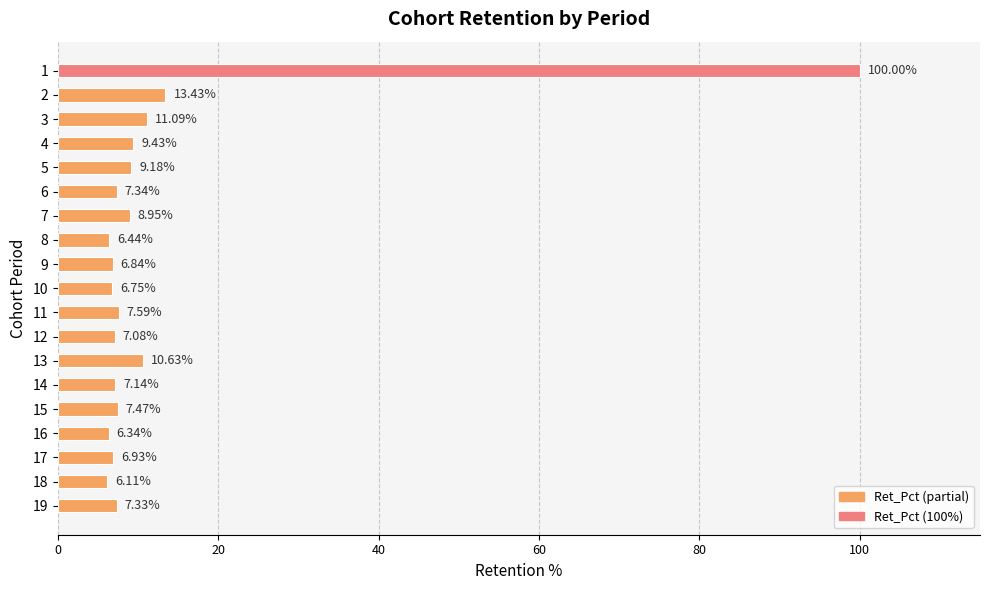

Rank the categories by value from lowest to highest.

18, 16, 8, 10, 9, 17, 12, 14, 19, 6, 15, 11, 7, 5, 4, 13, 3, 2, 1